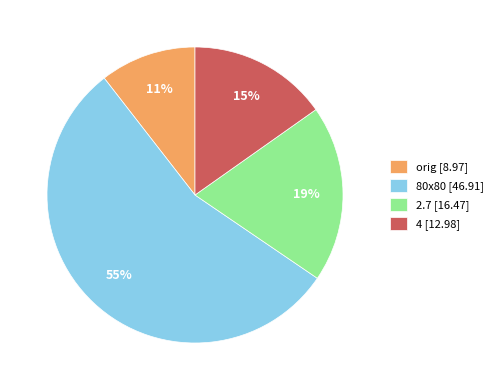

Combined, do 80x80 [46.91] and 2.7 [16.47] account for over 50%?

Yes